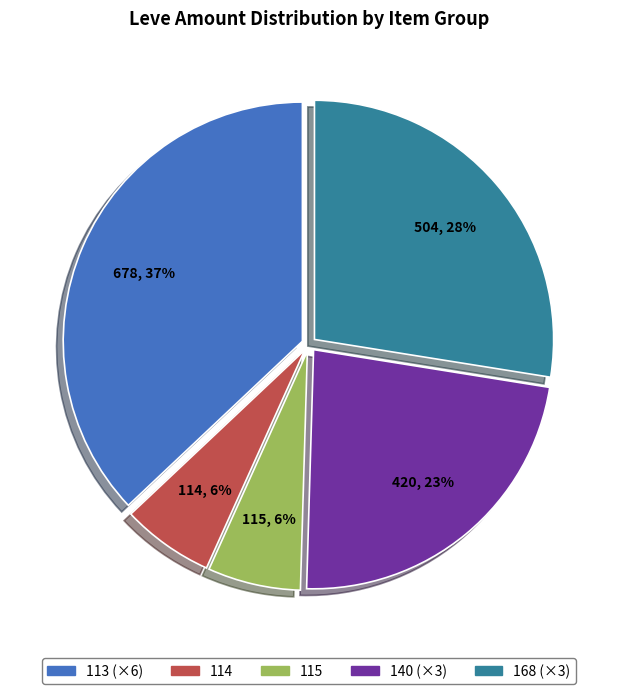

To the nearest percent, what is the average slice percentage?

20%